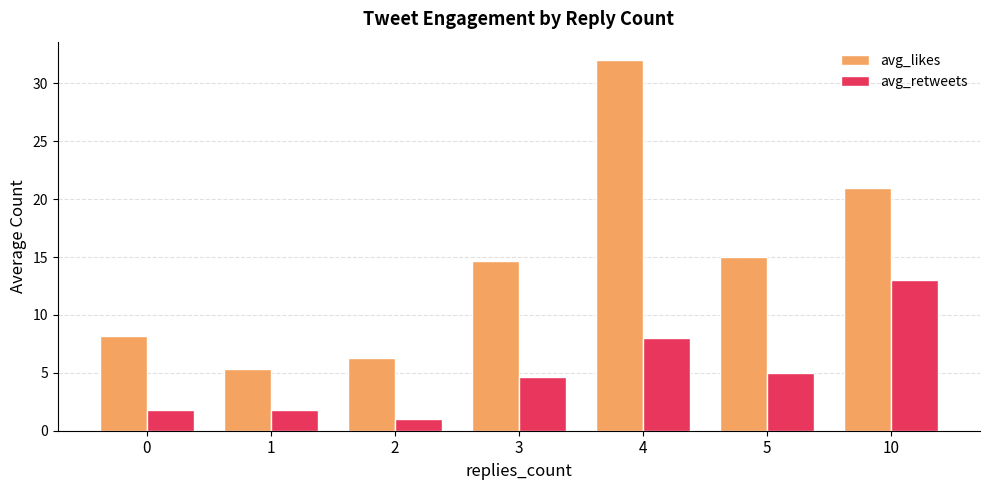

What are all the series names shown in the legend?

avg_likes, avg_retweets